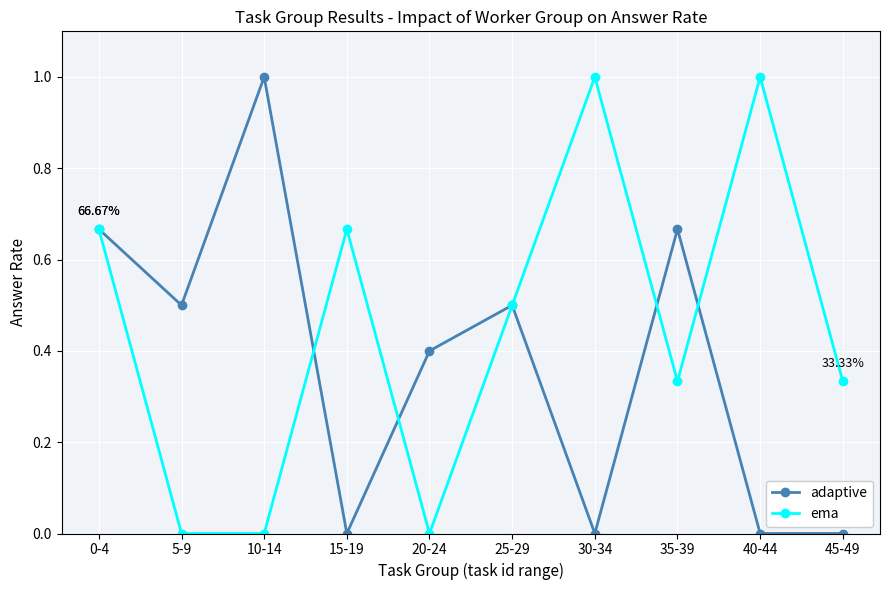

At which category does adaptive reach its first local peak?

10-14